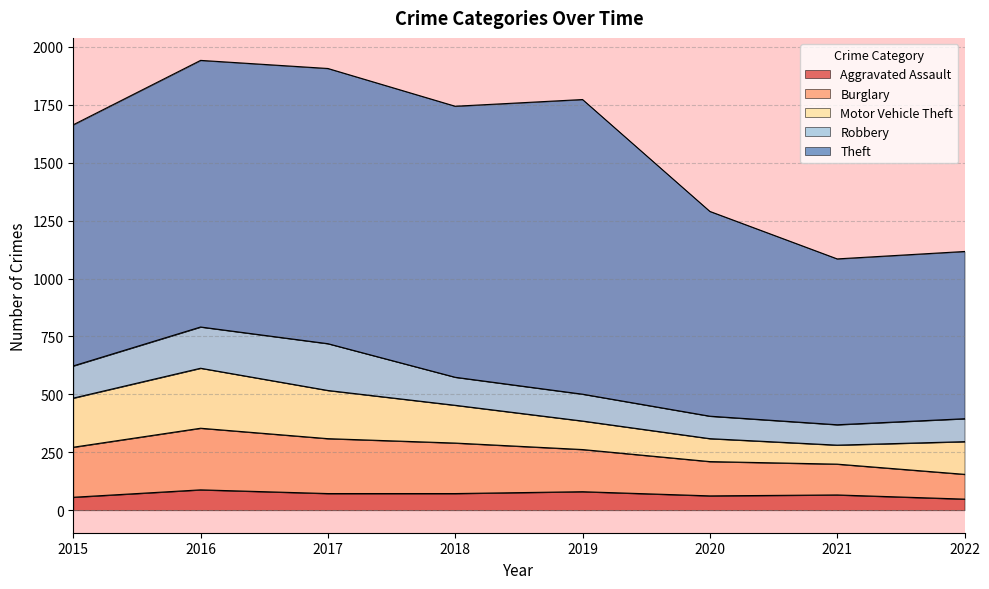

Which series has the largest total across all categories?

Theft